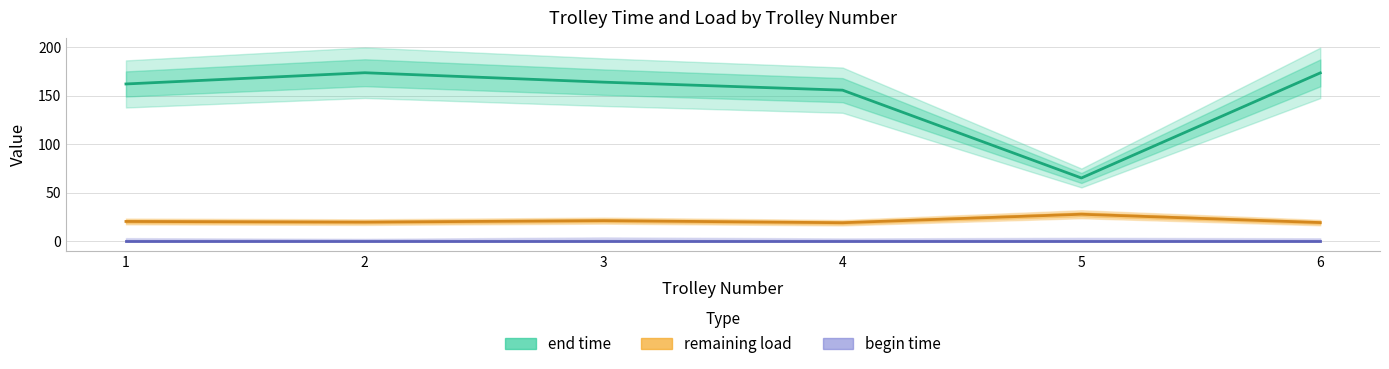

Reading right to left, list all the values displayed in this chart.

end time: 6=173.7	5=65.1	4=155.8	3=164.1	2=173.8	1=162.2
remaining load: 6=19.0	5=27.6	4=18.9	3=21.0	2=19.5	1=20.2
begin time: 6=0.0	5=0.0	4=0.0	3=0.0	2=0.0	1=0.0